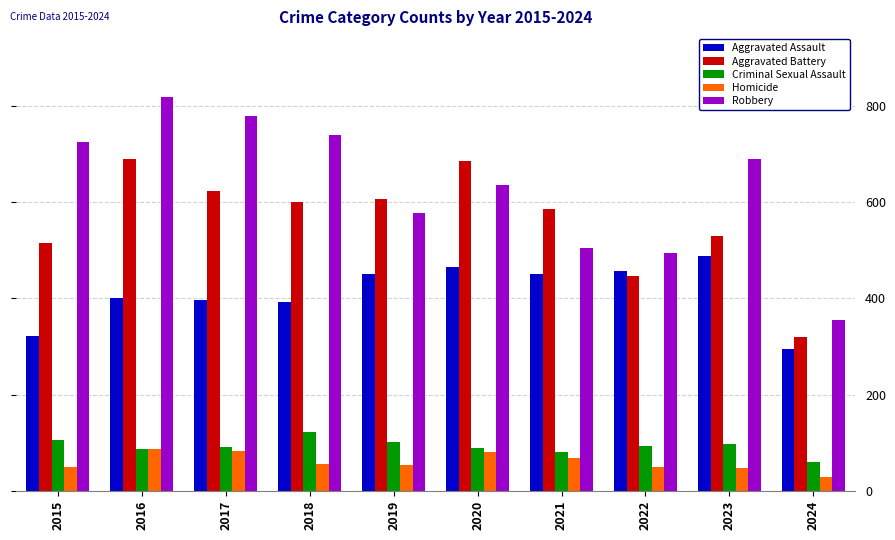

Are the bars grouped side by side (vs. stacked)?

Yes